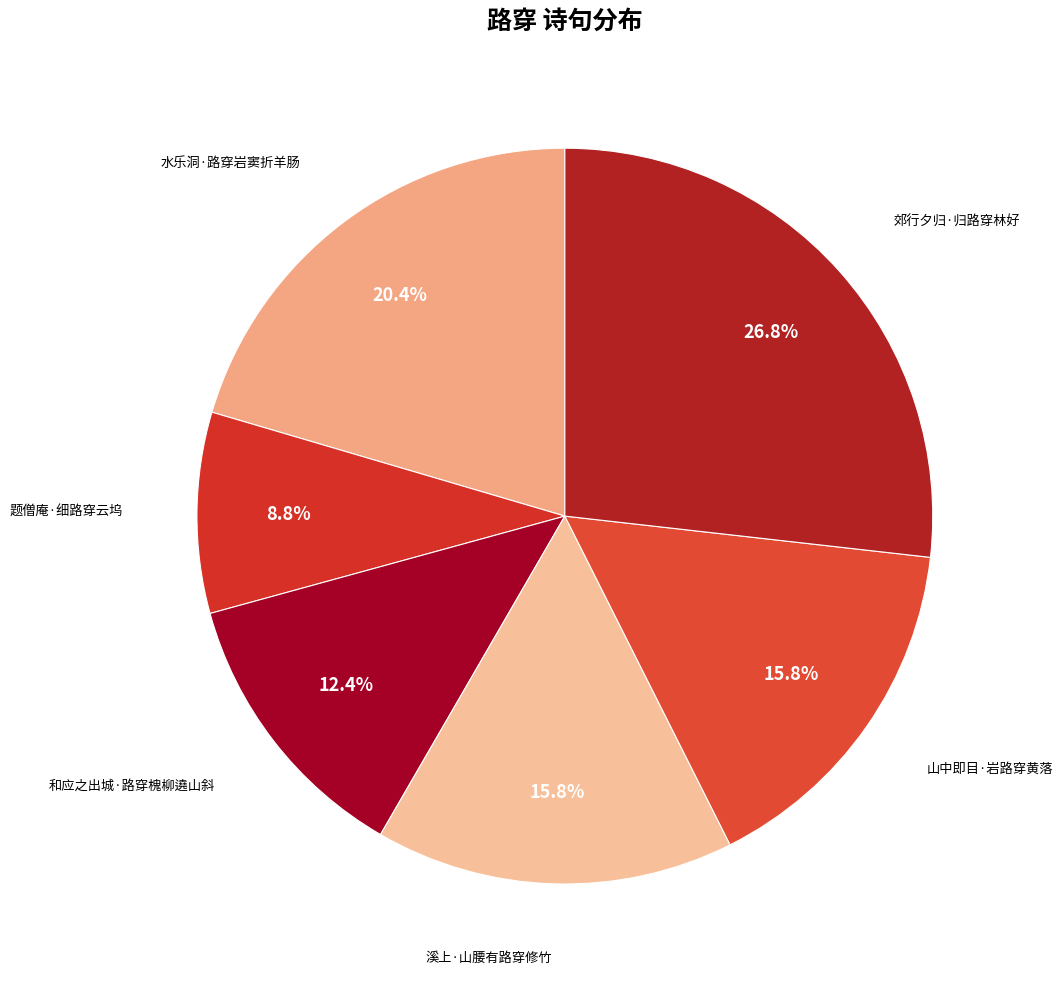

Does any single category account for the majority?

No